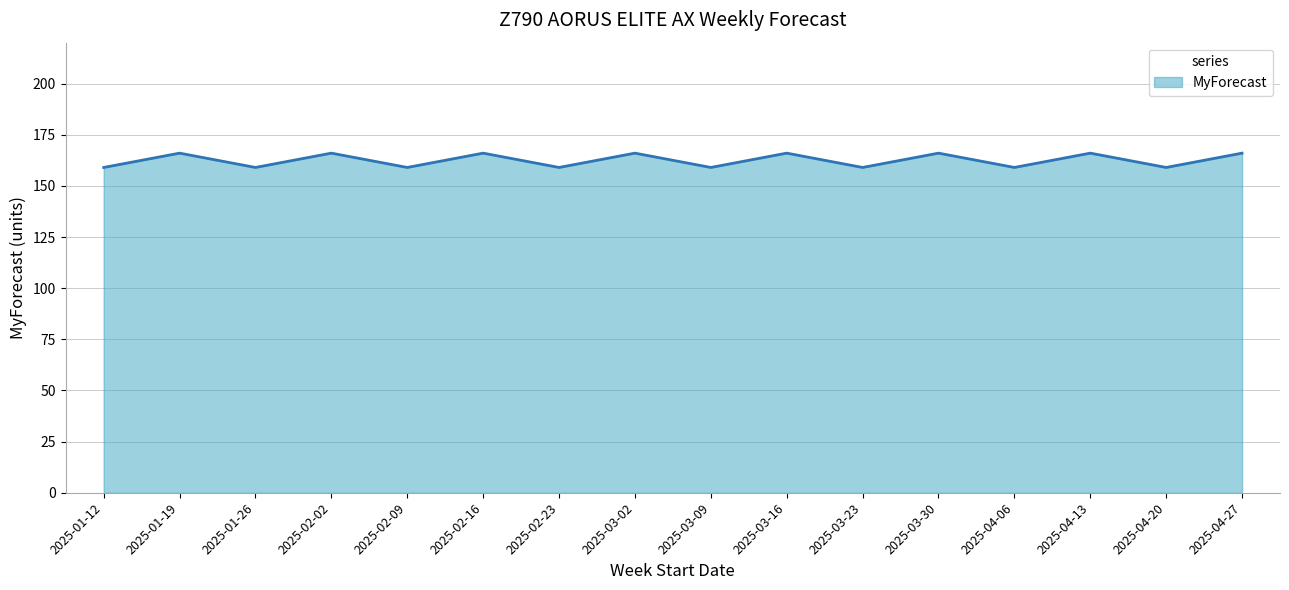

What position from the right is 2025-03-30?

5